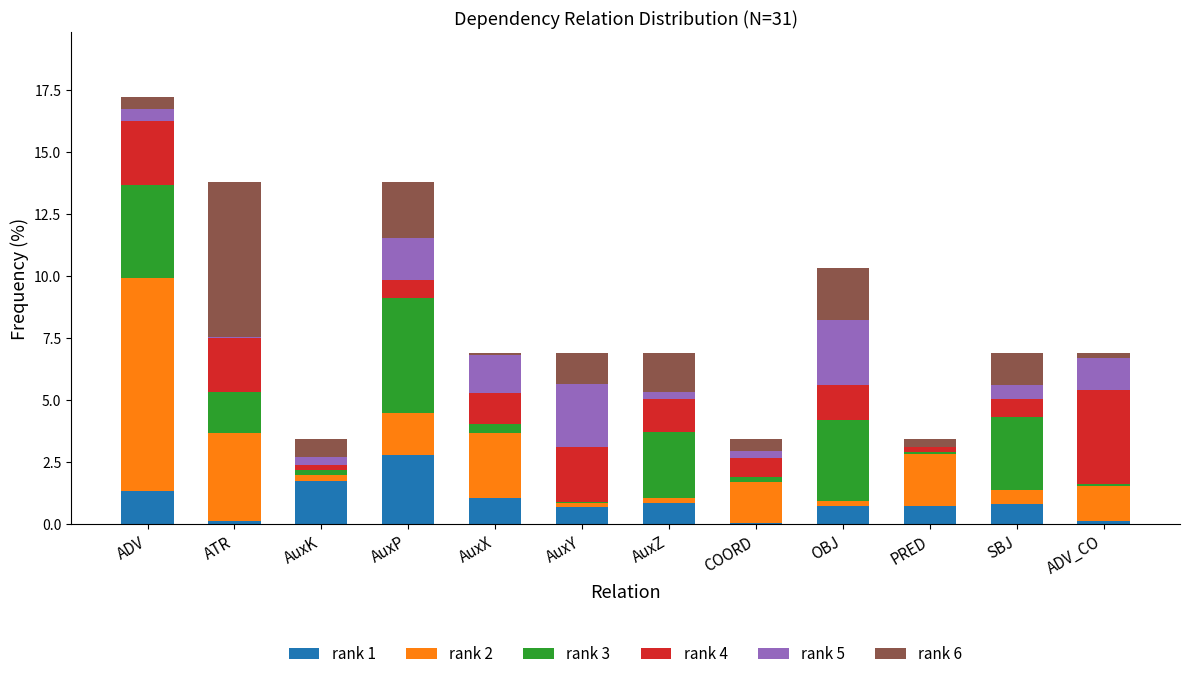

At which category is the sum across all series the highest?

ADV